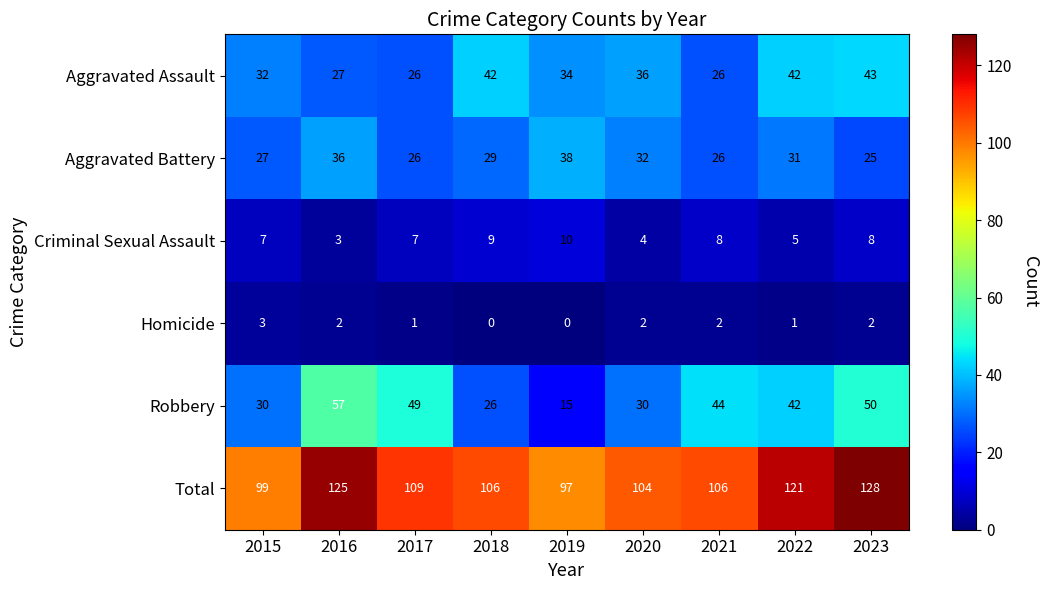

Is the value of Total at 2016 greater than the value of Aggravated Battery at 2021?

Yes